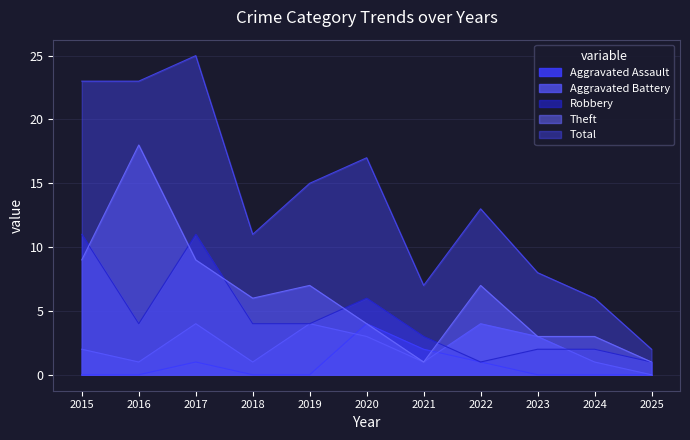

Which has a higher value, 2017 or 2022?

2017